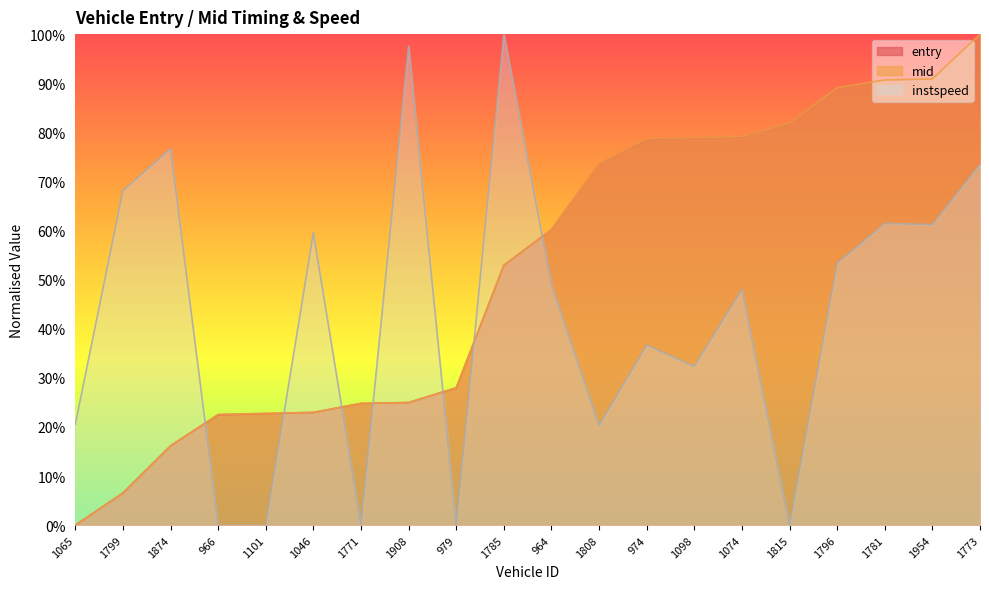

Which category has the highest value across all series?

1773